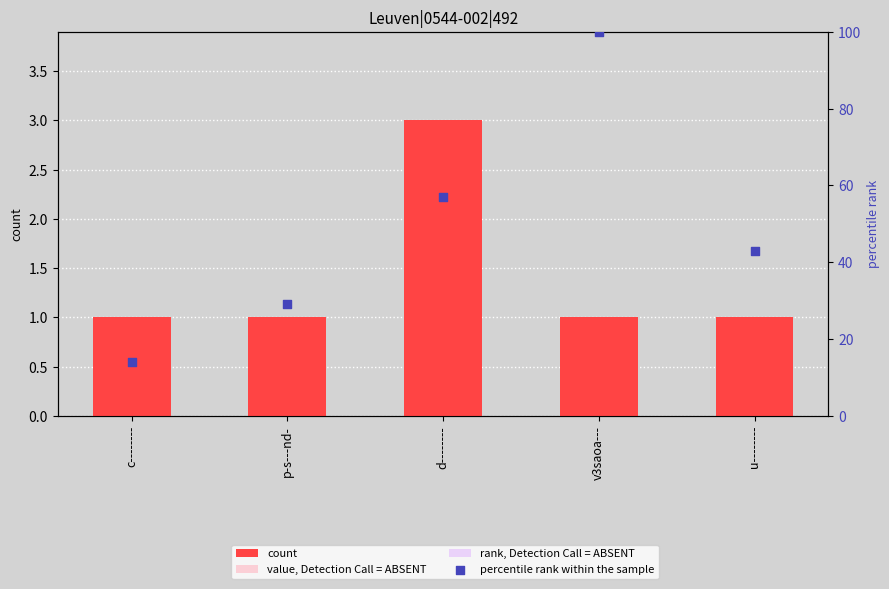

Which series has the widest spread of Y values?

percentile rank within the sample